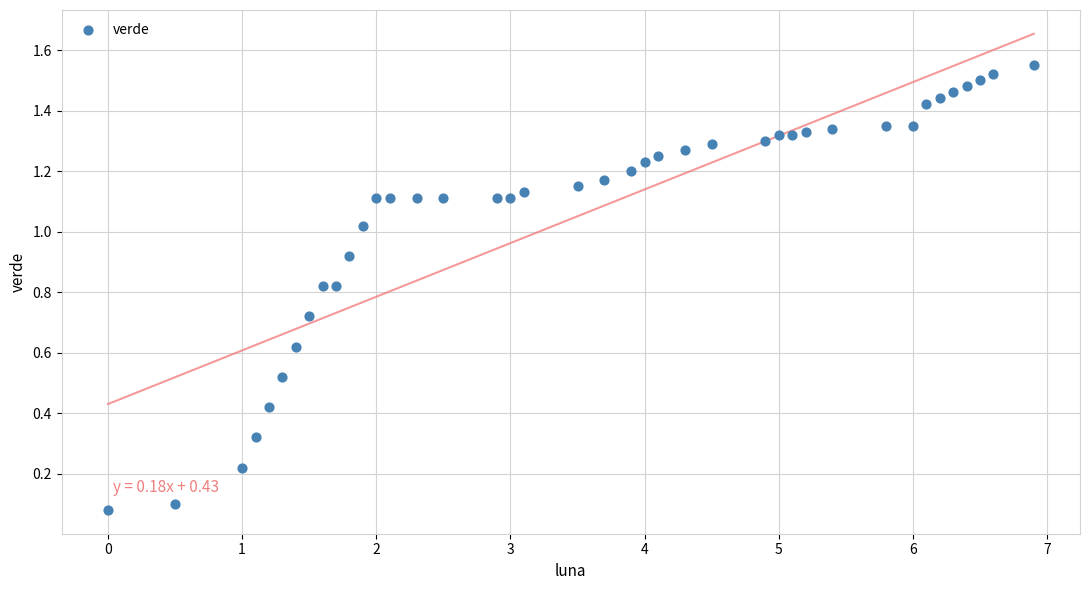

What is the range of X values (max minus min)?

6.9